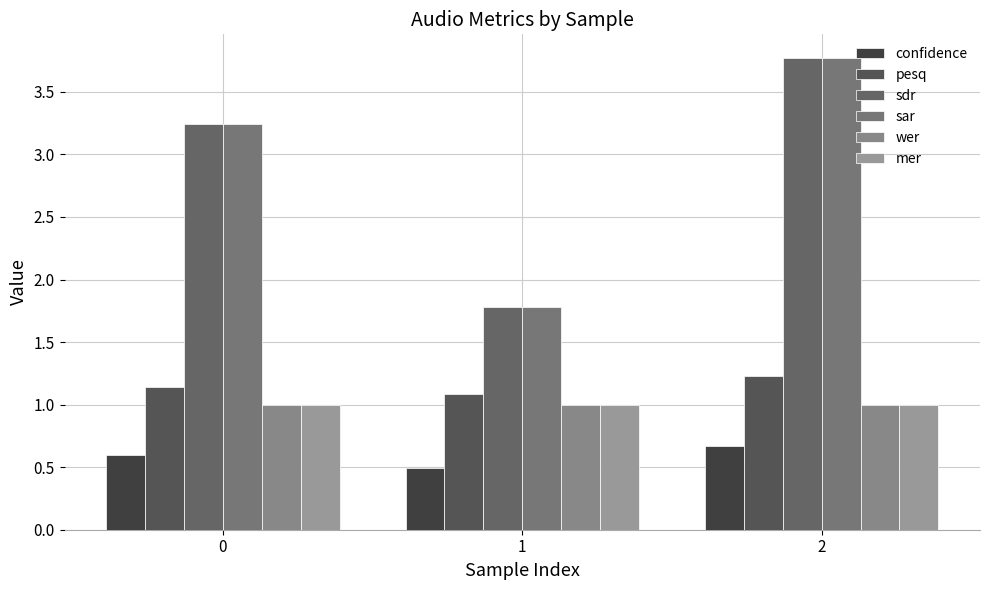

How many data points does each series have?

3